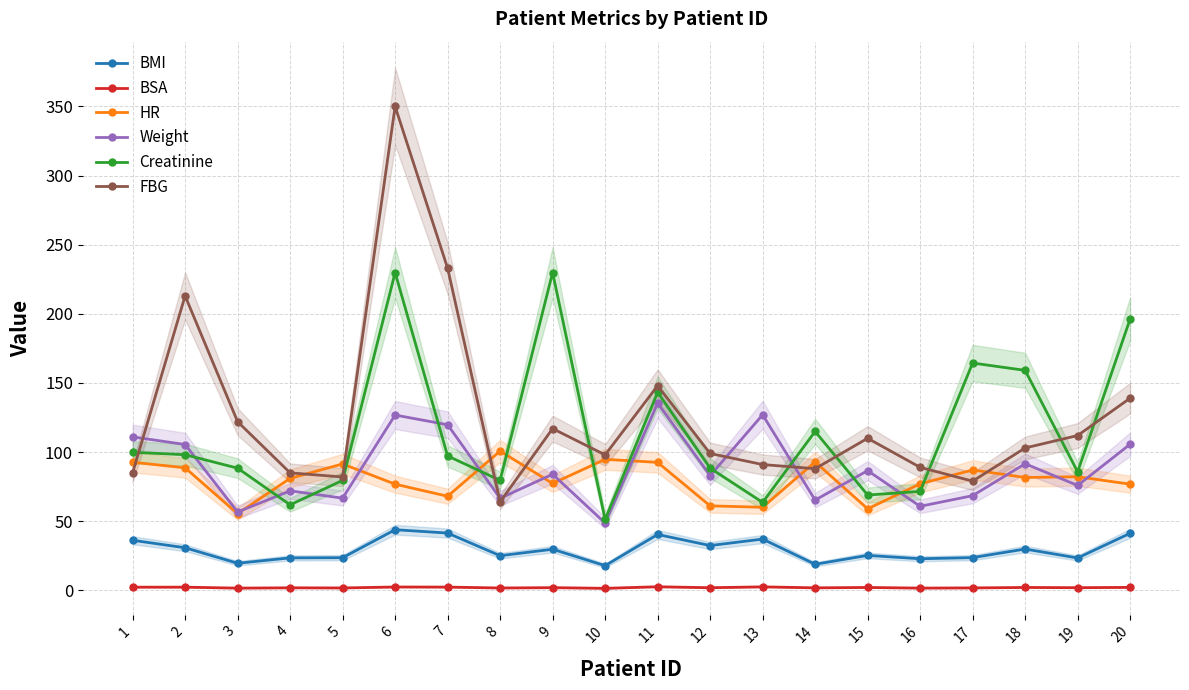

At which label is HR closest to 78?

9